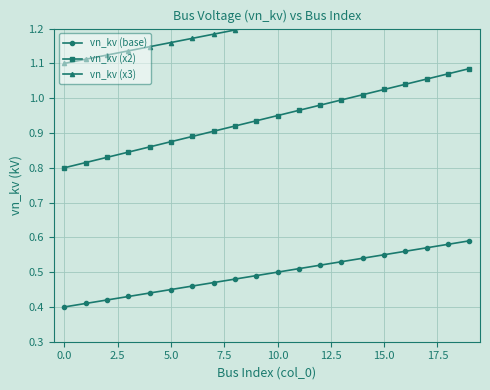

At which category is the sum across all series the highest?

19